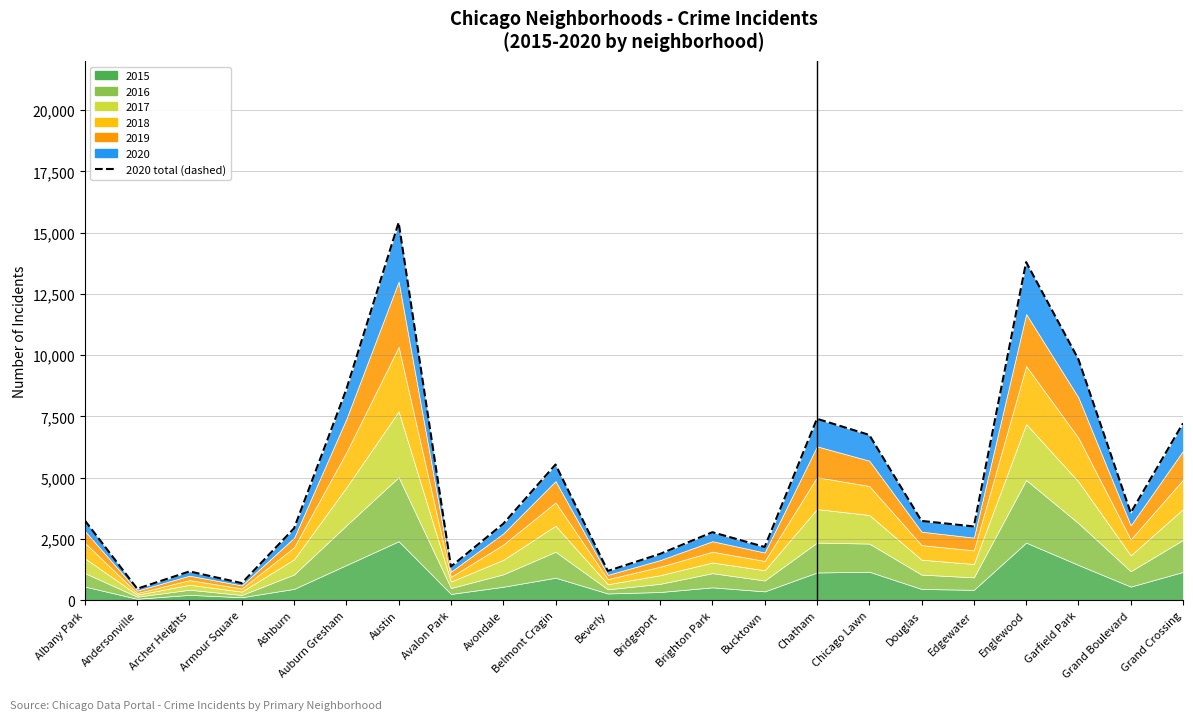

At which category does the chart reach its peak across all series?

Austin